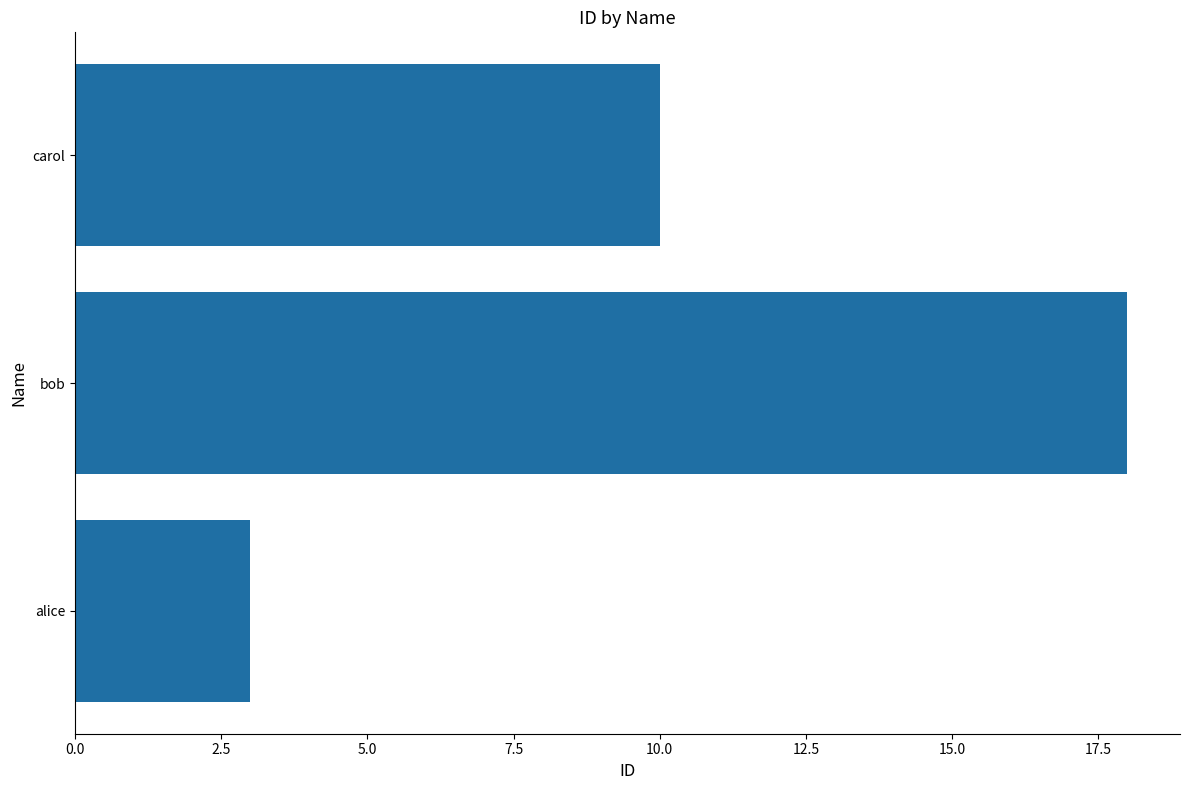

What is the approximate value at carol, to the nearest 5?

10